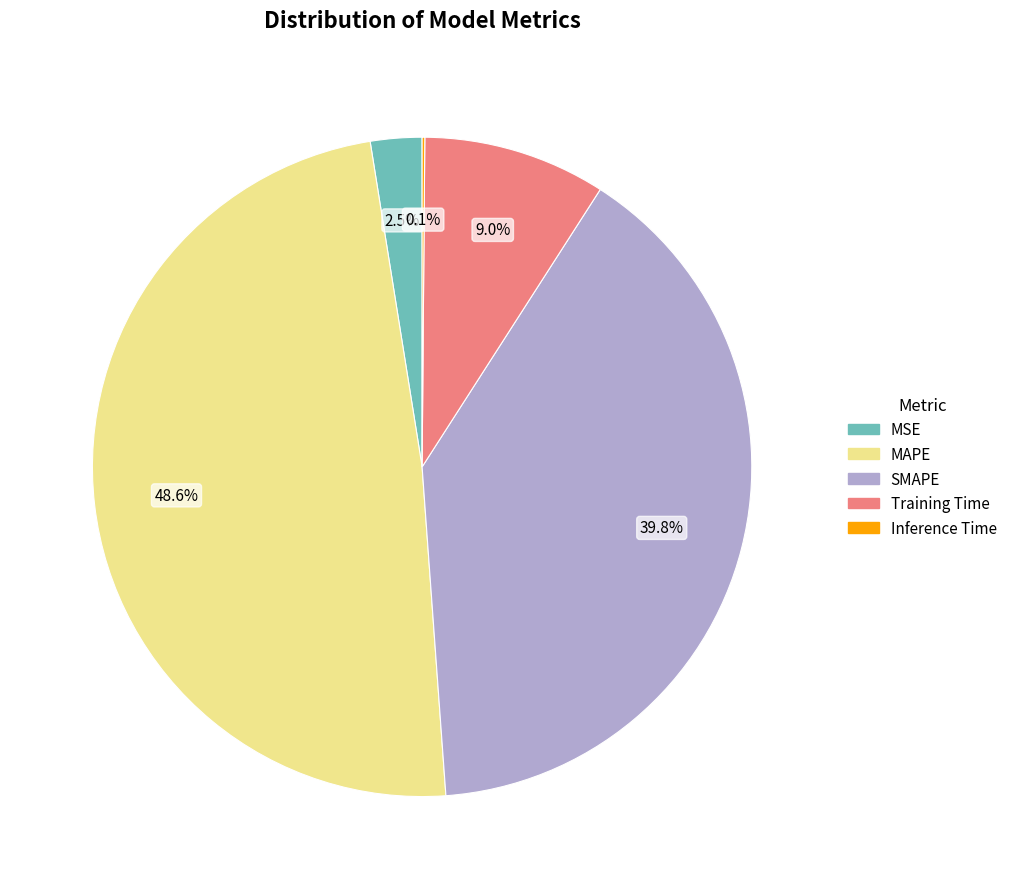

Which slice is the largest?

MAPE